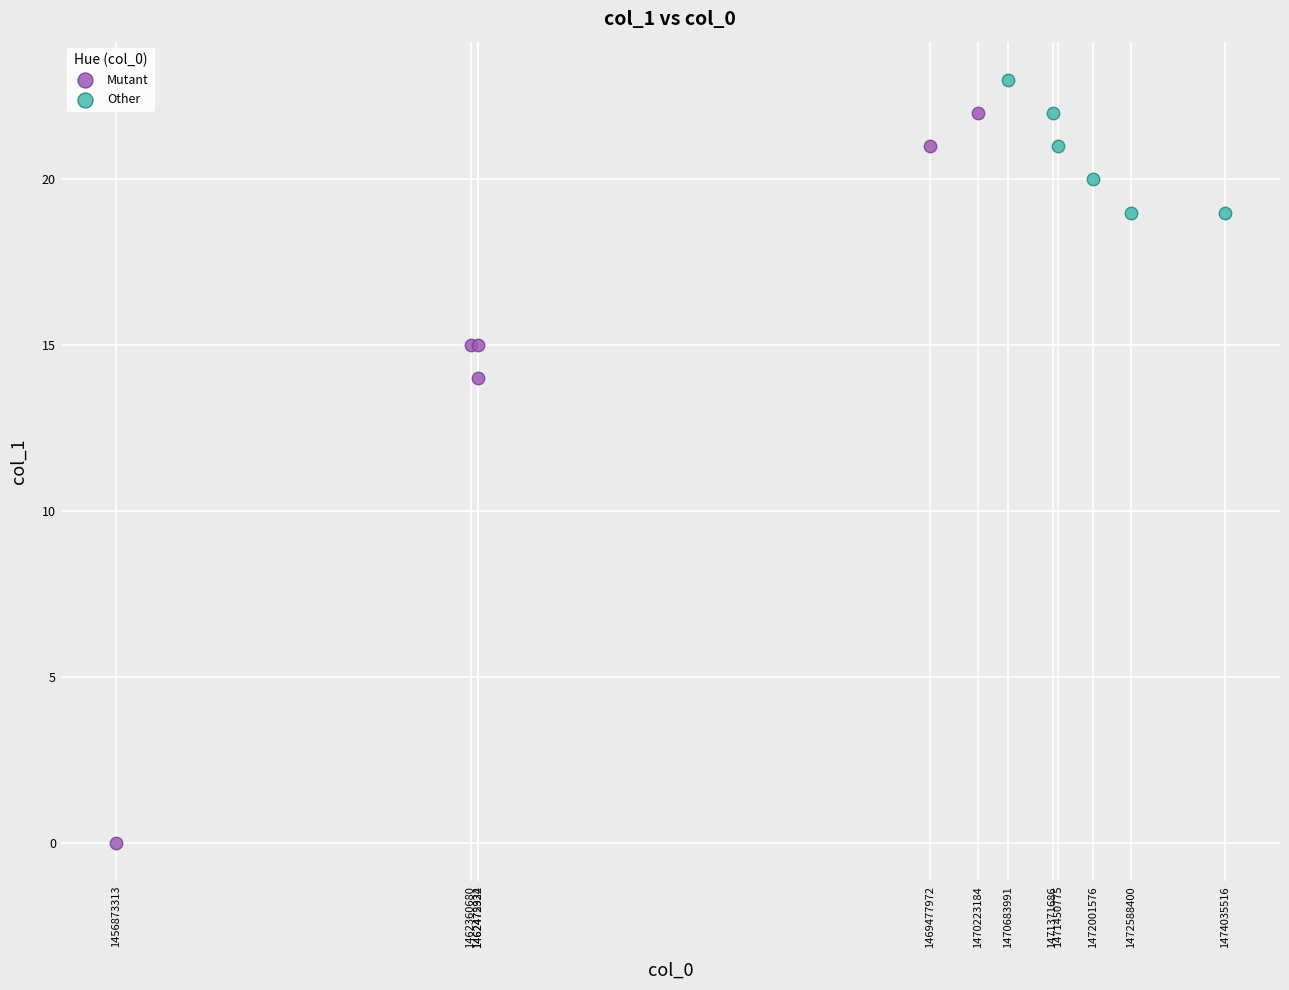

Which series has the largest Y range (max minus min)?

Mutant